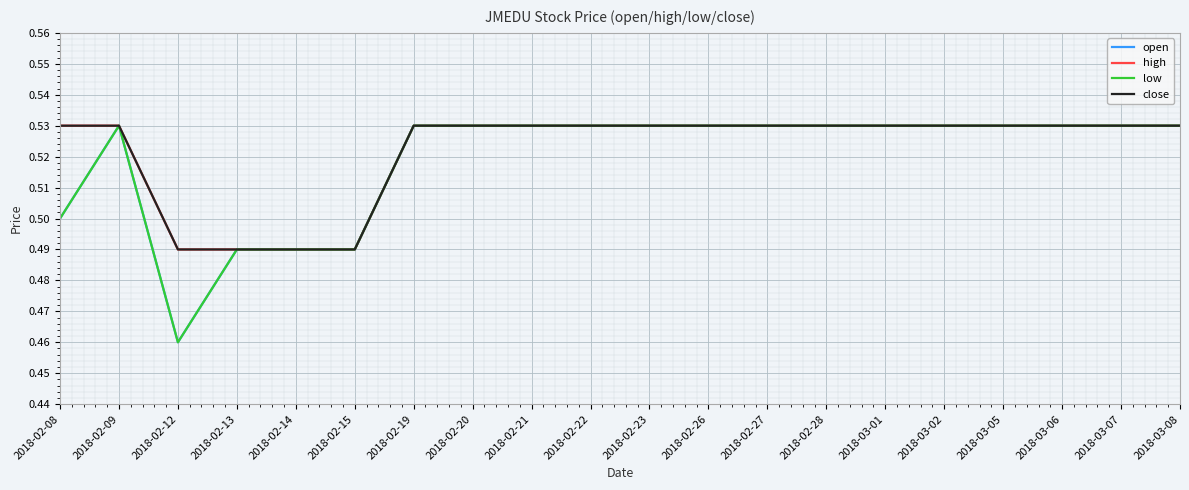

The close series shows 0.5 at 2018-02-14. True or false?

True